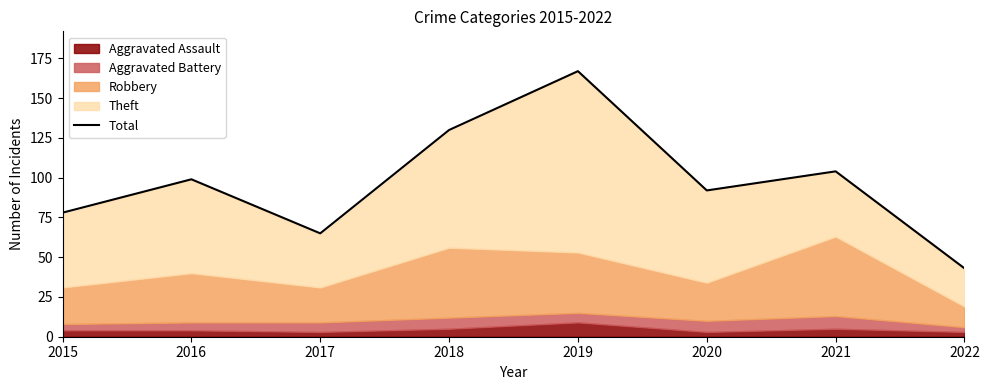

Which label corresponds to the smallest value in the chart?

2022